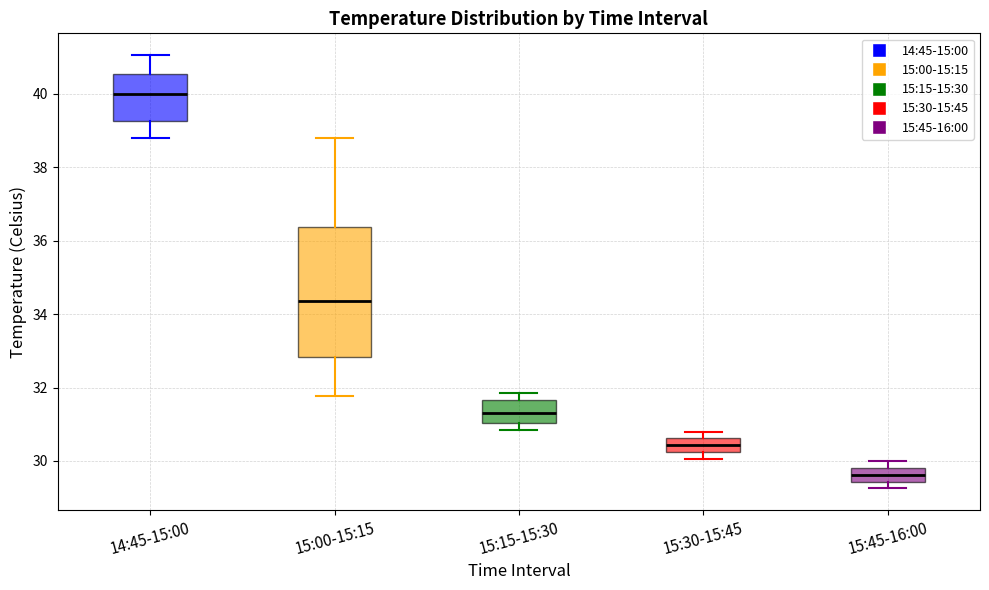

Reading left to right, transcribe this box plot: for each box, give where its median line is, the range the box spans, and where its two whiskers end, as read against the y-axis. The values are not printed on the chart, so give them approximately, as read against the axis.

14:45-15:00: median 40.0, box 39.2 to 40.6, whiskers 38.8 to 41.0
15:00-15:15: median 34.4, box 32.8 to 36.4, whiskers 31.8 to 38.8
15:15-15:30: median 31.4, box 31.0 to 31.6, whiskers 30.8 to 31.8
15:30-15:45: median 30.4, box 30.2 to 30.6, whiskers 30.0 to 30.8
15:45-16:00: median 29.6, box 29.4 to 29.8, whiskers 29.2 to 30.0